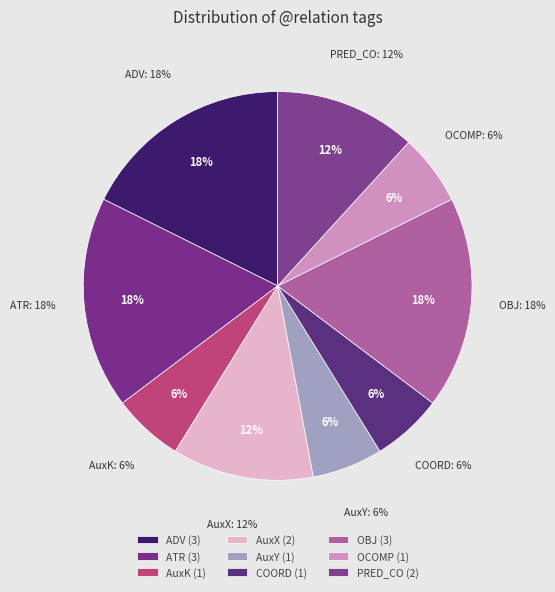

How many slices are in this pie chart?

9